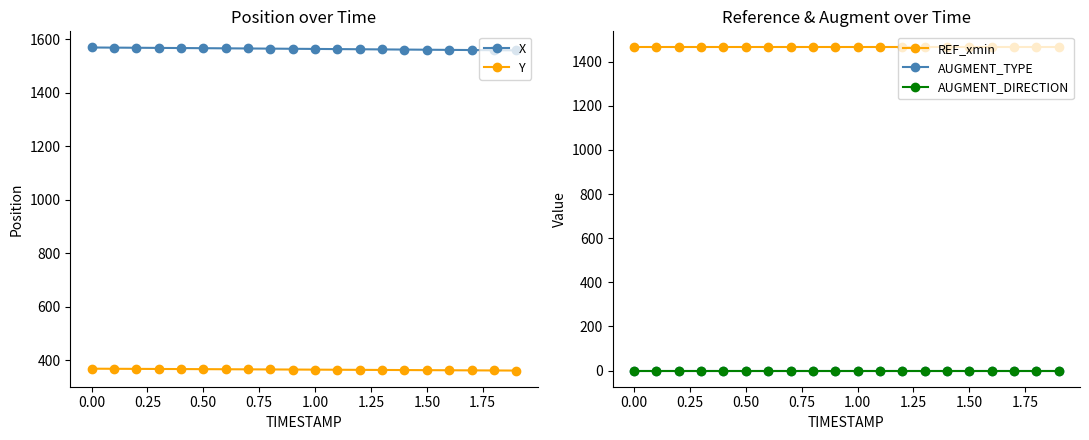

True or false: Y and X cross at least once.

False